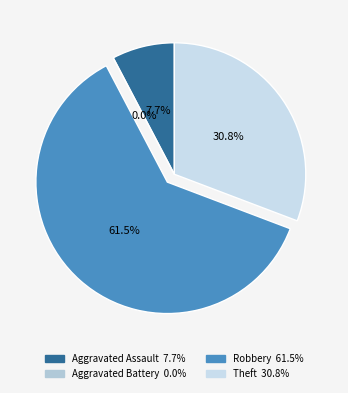

To the nearest percent, what is the average slice percentage?

25%